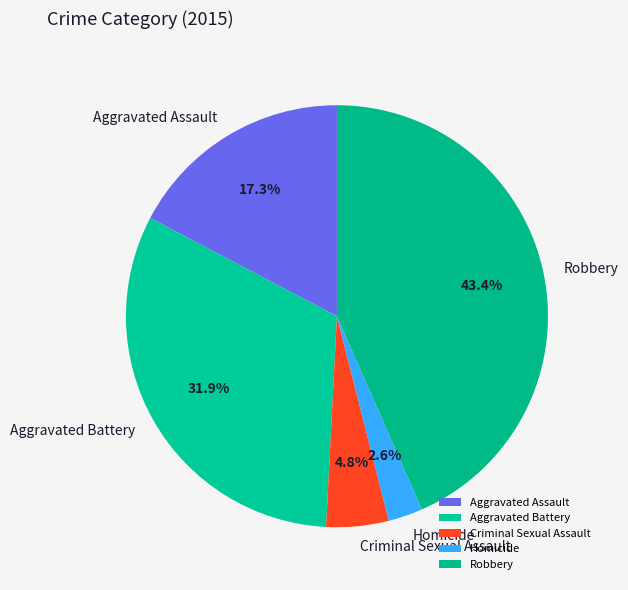

True or false: Aggravated Battery accounts for 32% of the total.

True